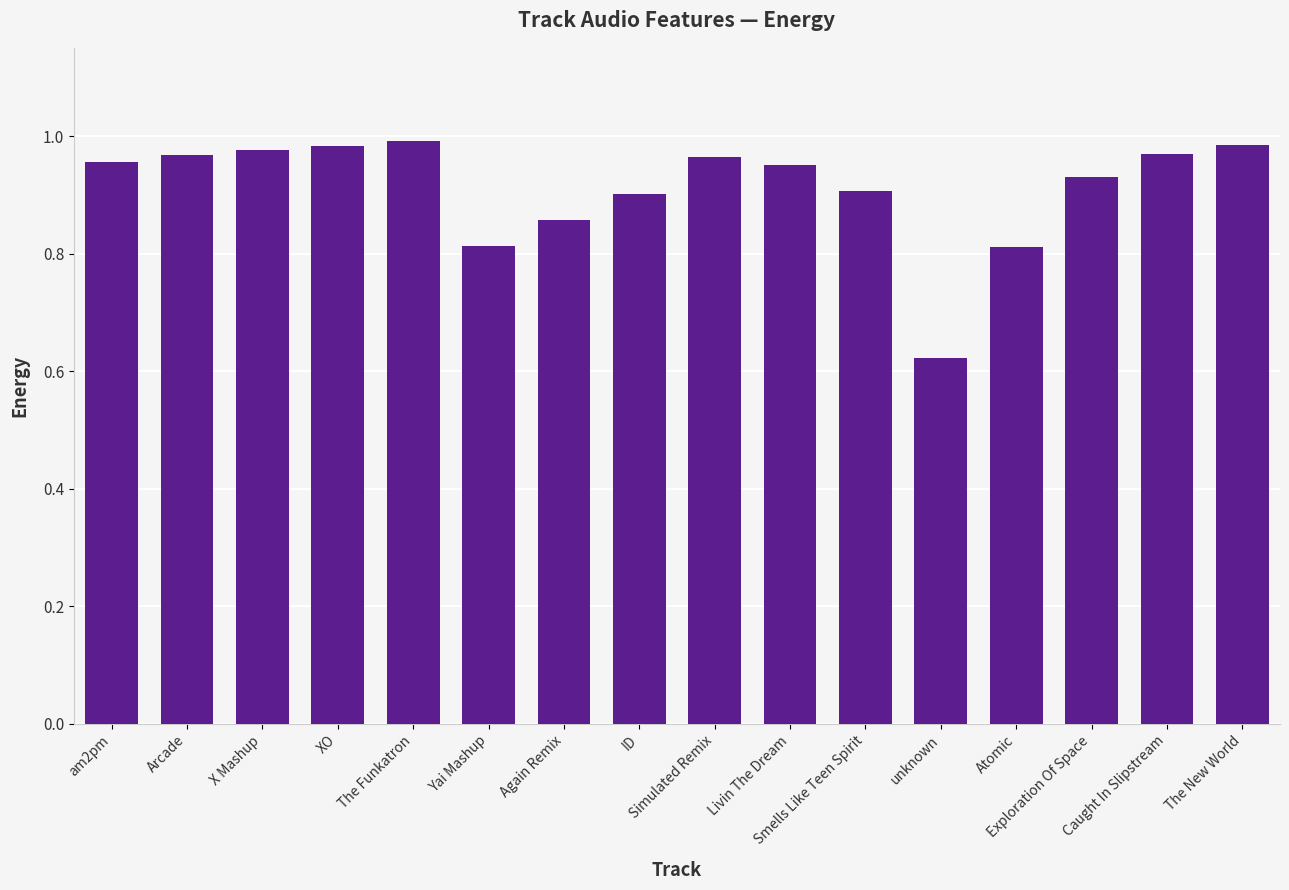

Which has a higher value, Smells Like Teen Spirit or am2pm?

am2pm